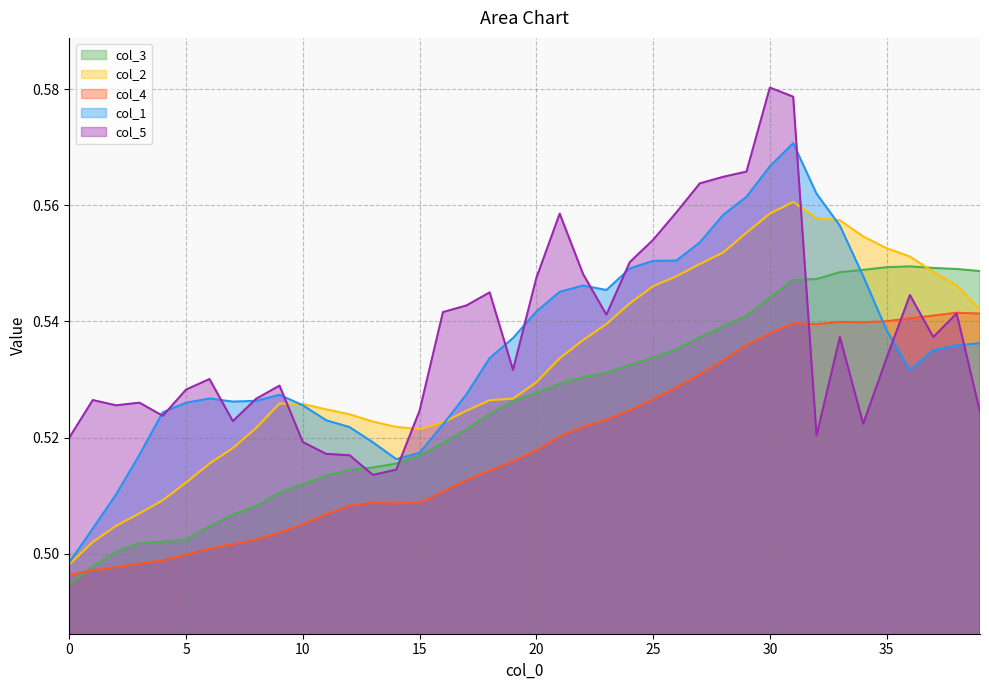

Reading right to left, extract all data points from this chart.

col_3: 0.5	0.5	0.5	0.5	0.5	0.5	0.5	0.5	0.5	0.5	0.5	0.5	0.5	0.5	0.5	0.5	0.5	0.5	0.5	0.5	0.5	0.5	0.5	0.5	0.5	0.5	0.5	0.5	0.5	0.5	0.5	0.5	0.5	0.5	0.5	0.5	0.5	0.5	0.5	0.5
col_2: 0.5	0.5	0.5	0.6	0.6	0.6	0.6	0.6	0.6	0.6	0.6	0.6	0.5	0.5	0.5	0.5	0.5	0.5	0.5	0.5	0.5	0.5	0.5	0.5	0.5	0.5	0.5	0.5	0.5	0.5	0.5	0.5	0.5	0.5	0.5	0.5	0.5	0.5	0.5	0.5
col_4: 0.5	0.5	0.5	0.5	0.5	0.5	0.5	0.5	0.5	0.5	0.5	0.5	0.5	0.5	0.5	0.5	0.5	0.5	0.5	0.5	0.5	0.5	0.5	0.5	0.5	0.5	0.5	0.5	0.5	0.5	0.5	0.5	0.5	0.5	0.5	0.5	0.5	0.5	0.5	0.5
col_1: 0.5	0.5	0.5	0.5	0.5	0.5	0.6	0.6	0.6	0.6	0.6	0.6	0.6	0.6	0.6	0.5	0.5	0.5	0.5	0.5	0.5	0.5	0.5	0.5	0.5	0.5	0.5	0.5	0.5	0.5	0.5	0.5	0.5	0.5	0.5	0.5	0.5	0.5	0.5	0.5
col_5: 0.5	0.5	0.5	0.5	0.5	0.5	0.5	0.5	0.6	0.6	0.6	0.6	0.6	0.6	0.6	0.6	0.5	0.5	0.6	0.5	0.5	0.5	0.5	0.5	0.5	0.5	0.5	0.5	0.5	0.5	0.5	0.5	0.5	0.5	0.5	0.5	0.5	0.5	0.5	0.5